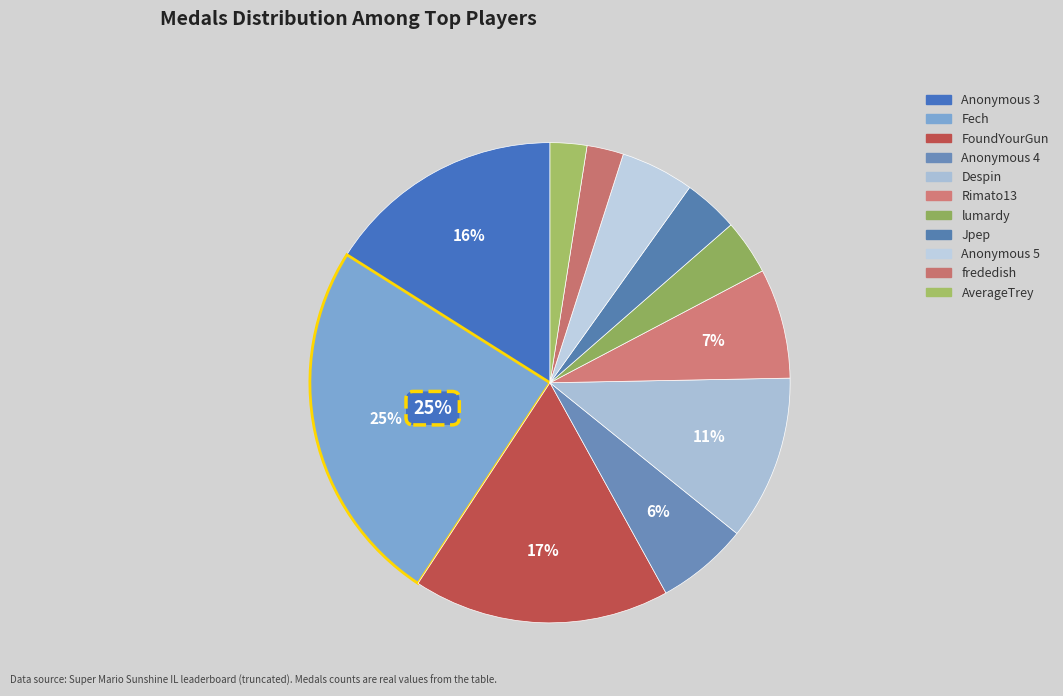

Do Anonymous 5 and FoundYourGun together represent more than half of the pie?

No